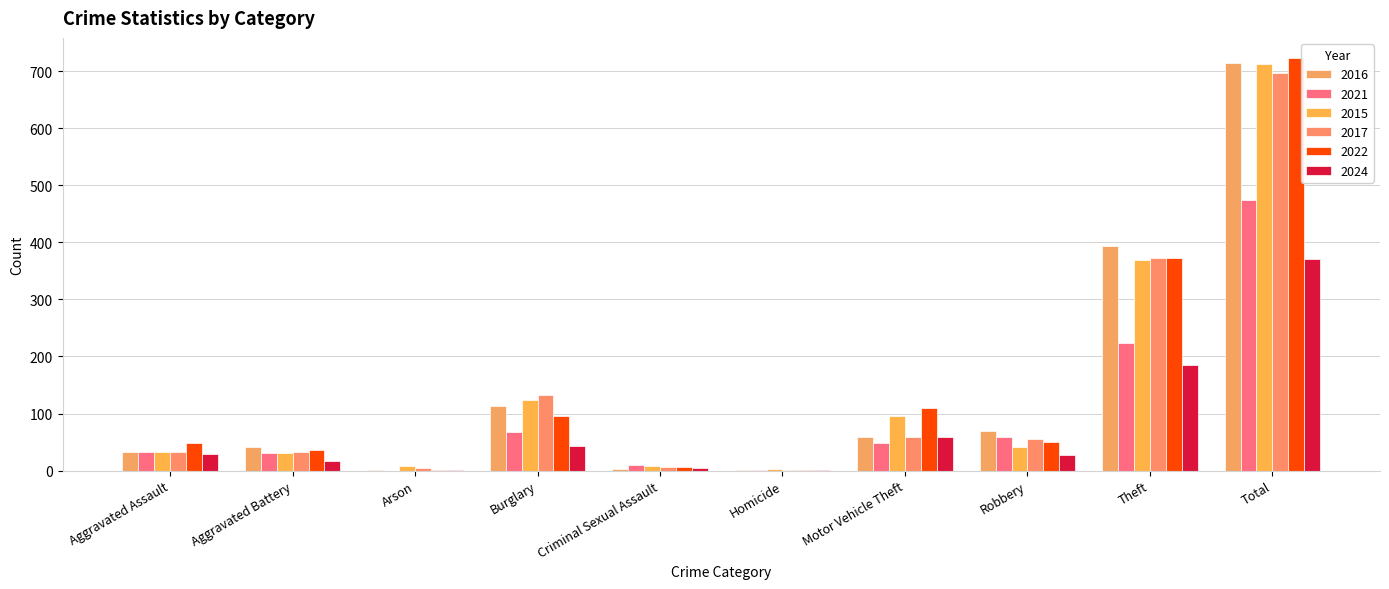

List the labels in order of 2017 value, largest first.

Total, Theft, Burglary, Motor Vehicle Theft, Robbery, Aggravated Assault, Aggravated Battery, Criminal Sexual Assault, Arson, Homicide